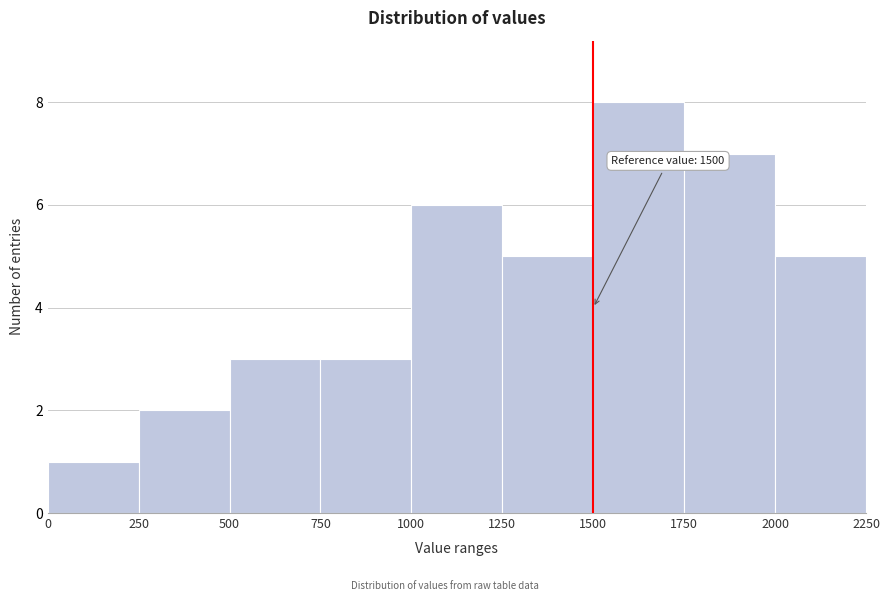

Over which range of the x-axis is the bar tallest?

1500 to 1750